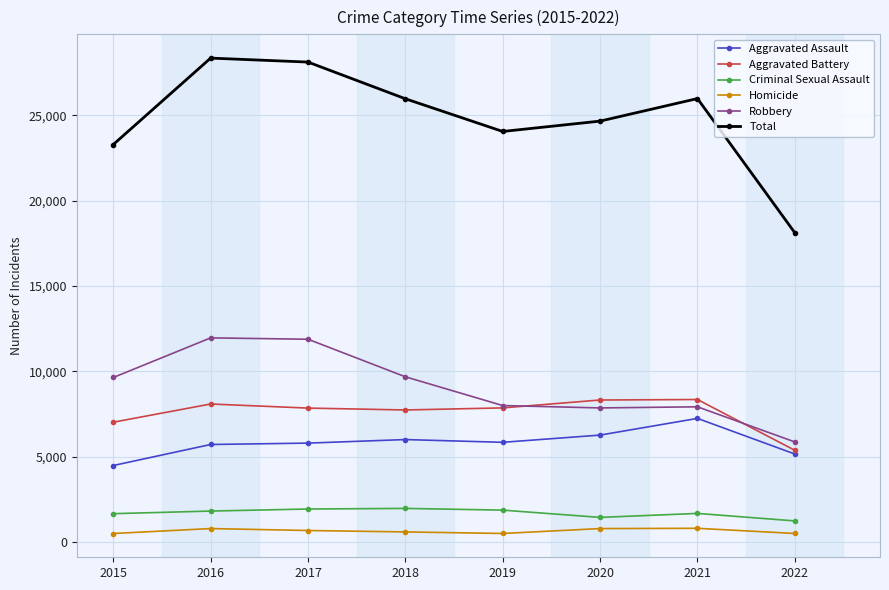

True or false: Criminal Sexual Assault and Homicide cross at least once.

False